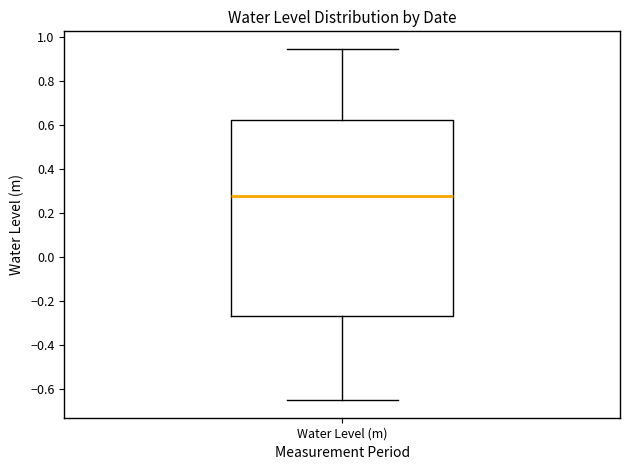

Transcribe this box plot: give where the median line is, the range the box spans, and where the two whiskers end, as read against the y-axis. The values are not printed on the chart, so give them approximately, as read against the axis.

median 0.28, box -0.26 to 0.62, whiskers -0.64 to 0.94